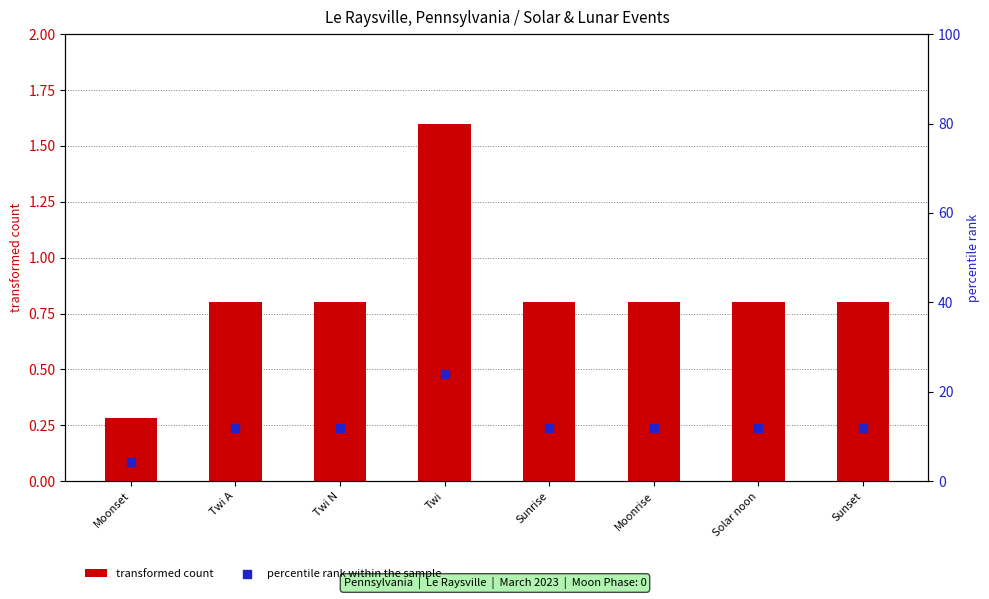

What are all the series names shown in the legend?

transformed count, percentile rank within the sample